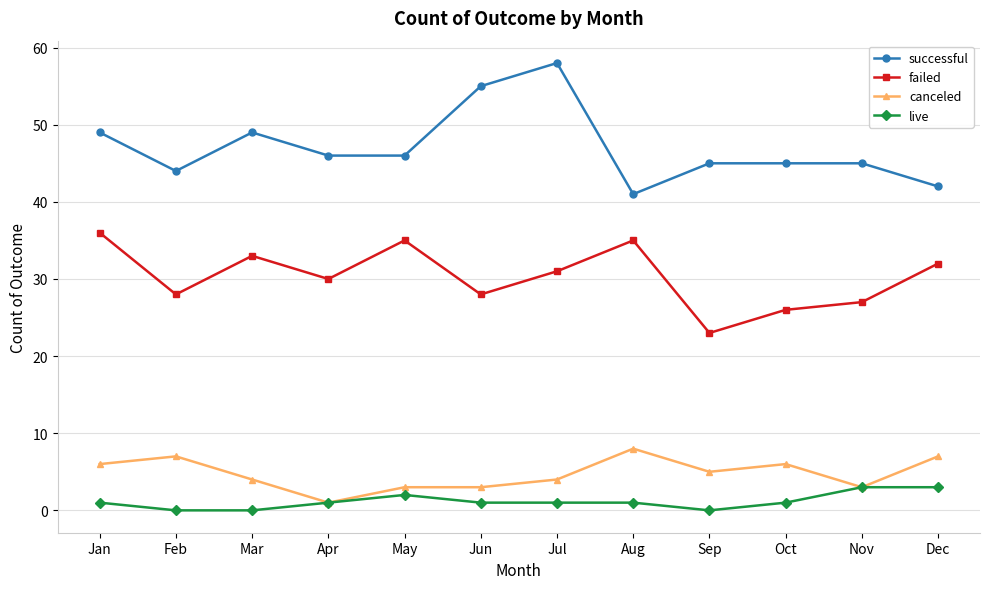

Which series has the widest spread of values?

successful